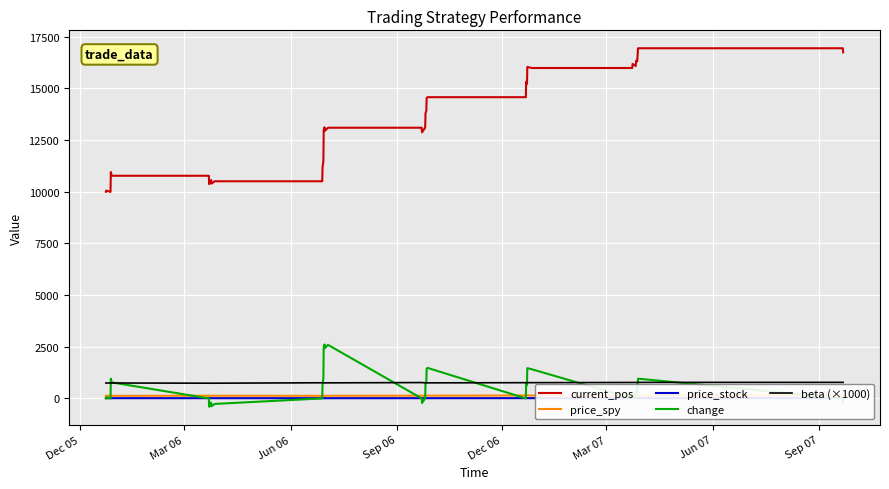

What is the lowest value of the current_pos series?

9993.6